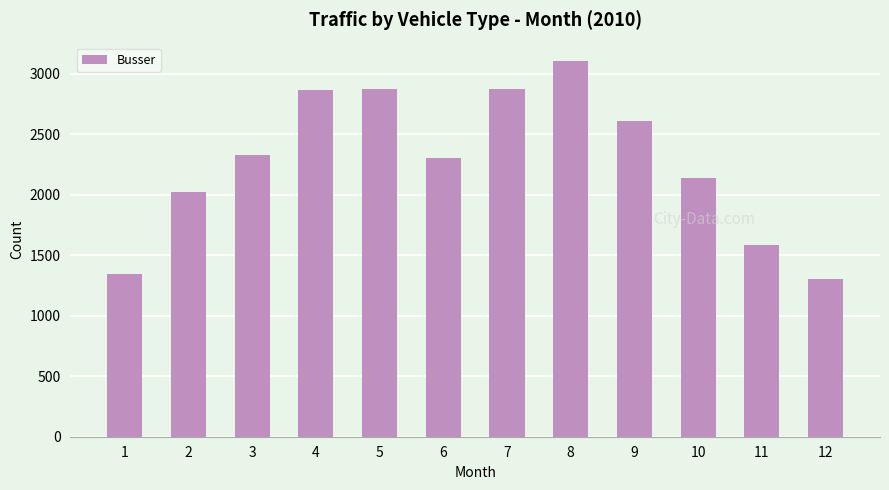

What value does the data have at 9?

2615